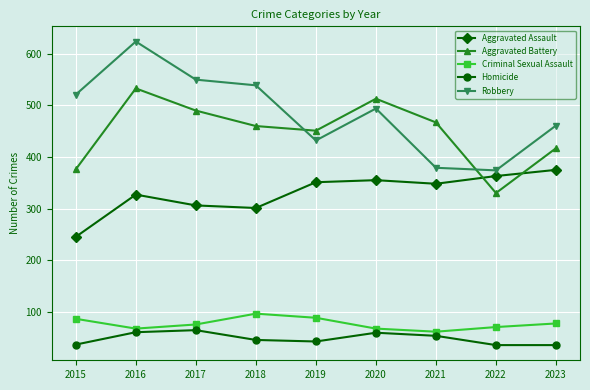

What is the approximate value of Aggravated Battery at 2020, to the nearest 50?

500